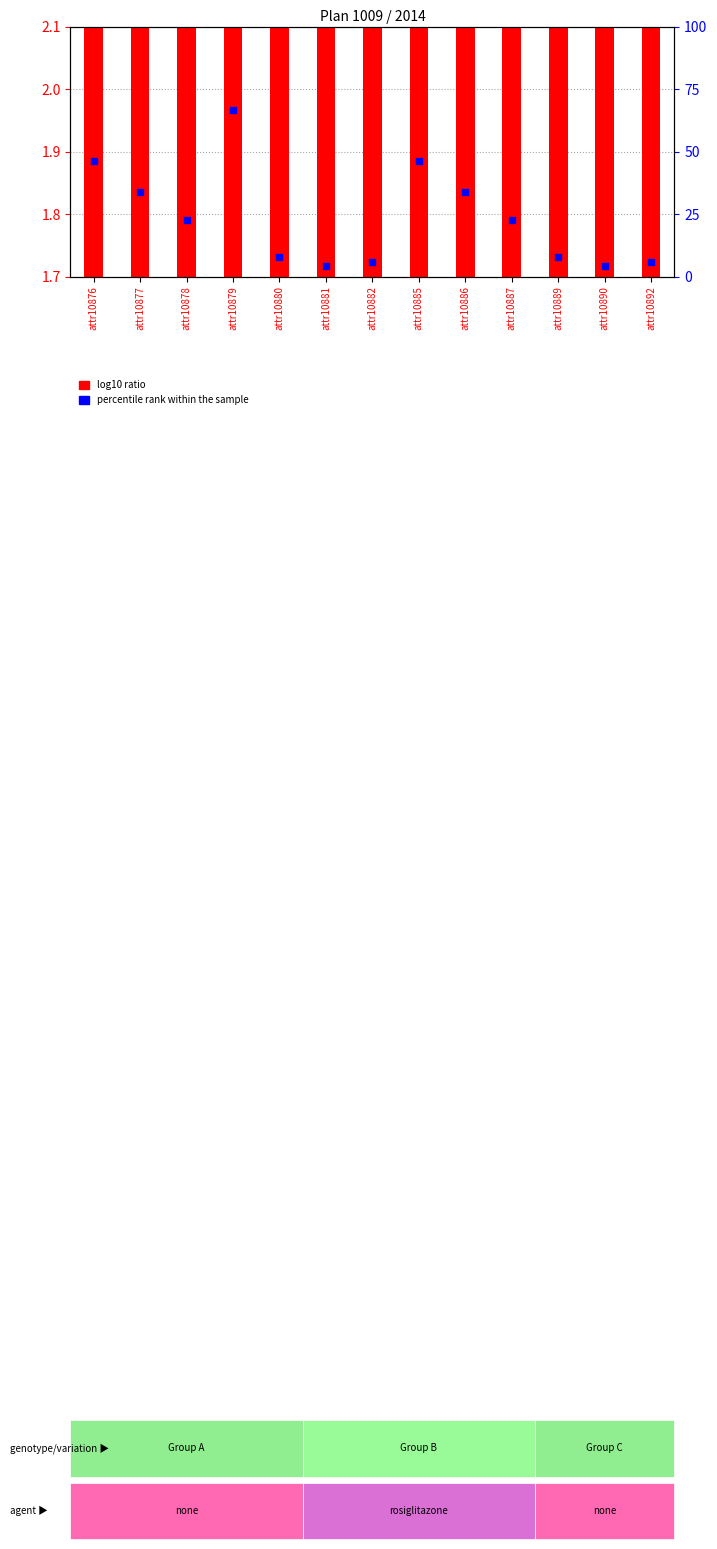

Which series reaches the maximum Y coordinate?

percentile rank within the sample